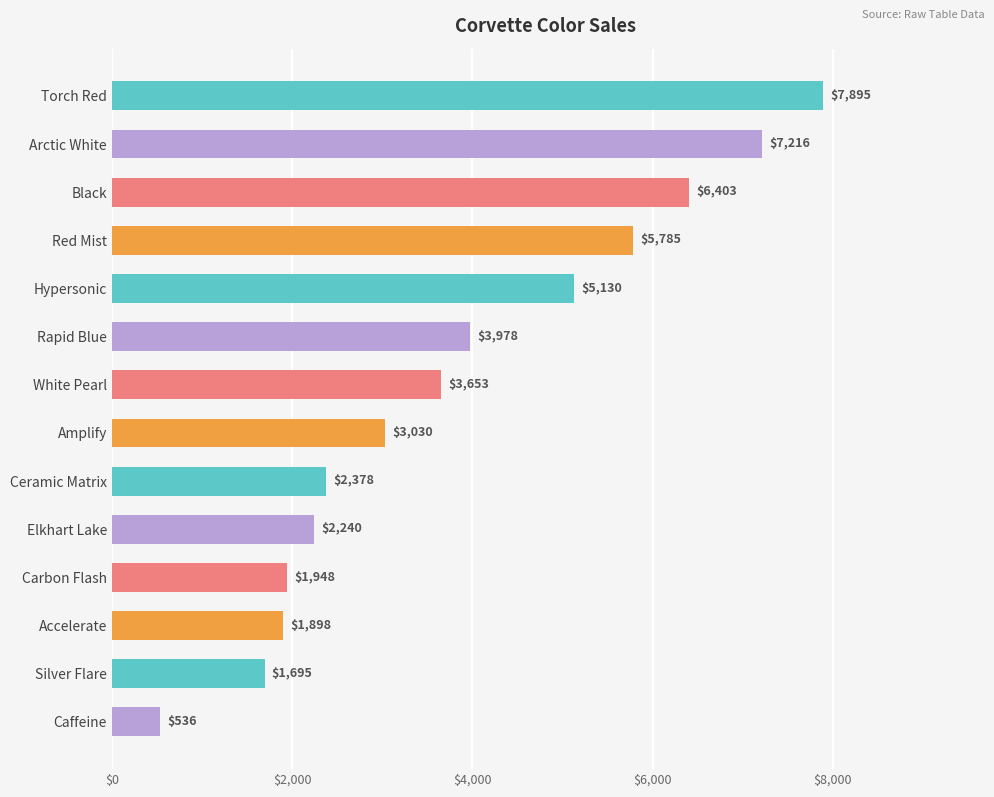

Rank the categories by value from highest to lowest.

Torch Red, Arctic White, Black, Red Mist, Hypersonic, Rapid Blue, White Pearl, Amplify, Ceramic Matrix, Elkhart Lake, Carbon Flash, Accelerate, Silver Flare, Caffeine